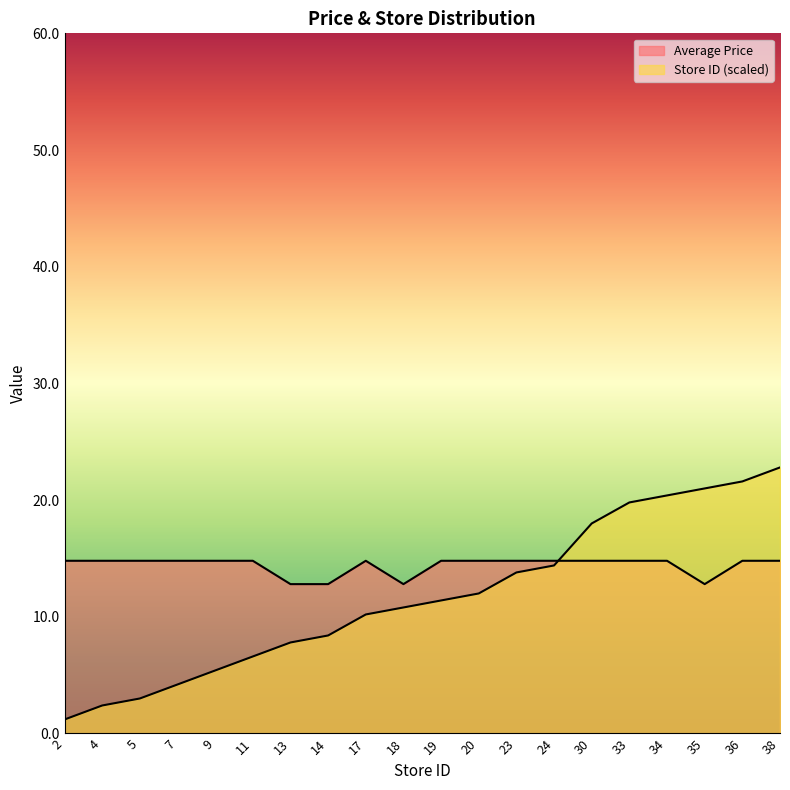

What is the difference between the maximum and second lowest values in the Average Price series?

2.0